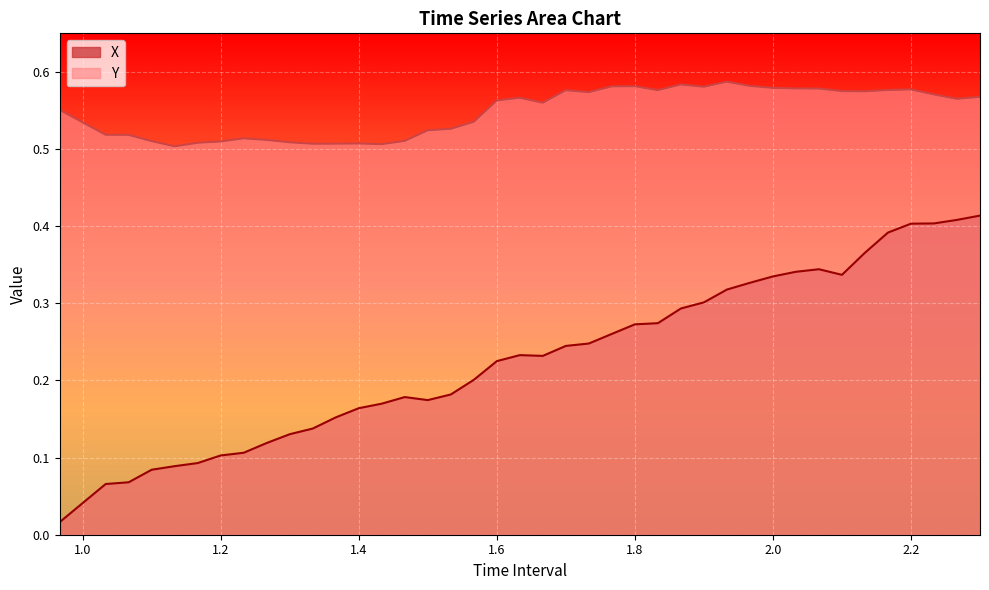

Rank the series by their maximum value, from highest to lowest.

Y, X